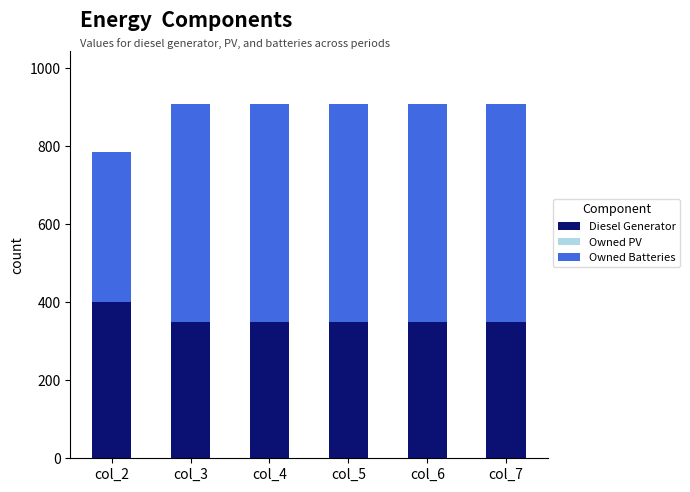

What is the total value across all series at col_5?

909